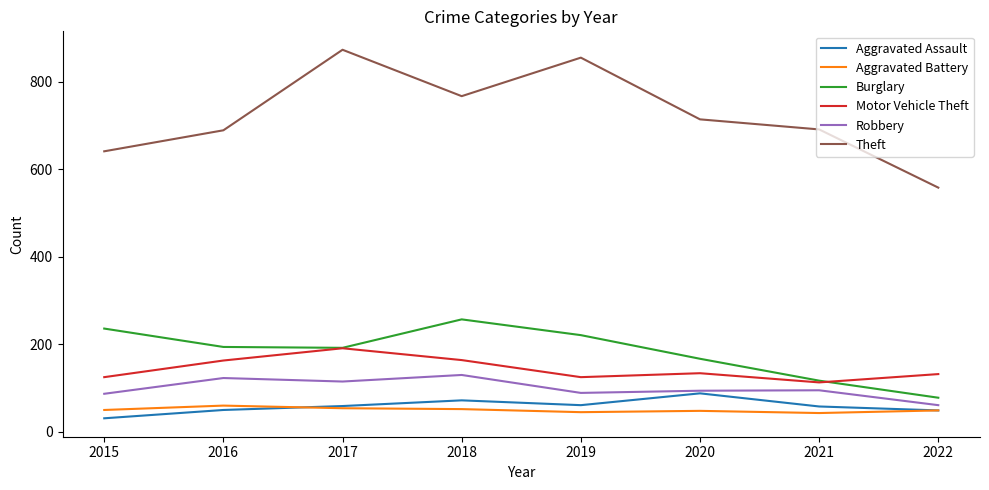

At how many categories does at least one series exceed 83?

8